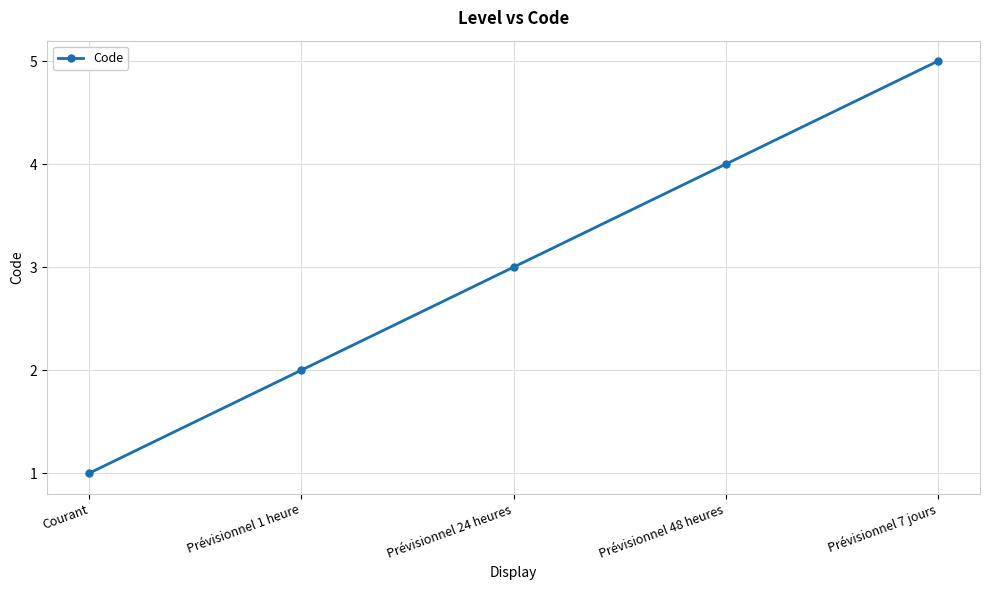

Between Prévisionnel 24 heures and Prévisionnel 48 heures, which is larger?

Prévisionnel 48 heures